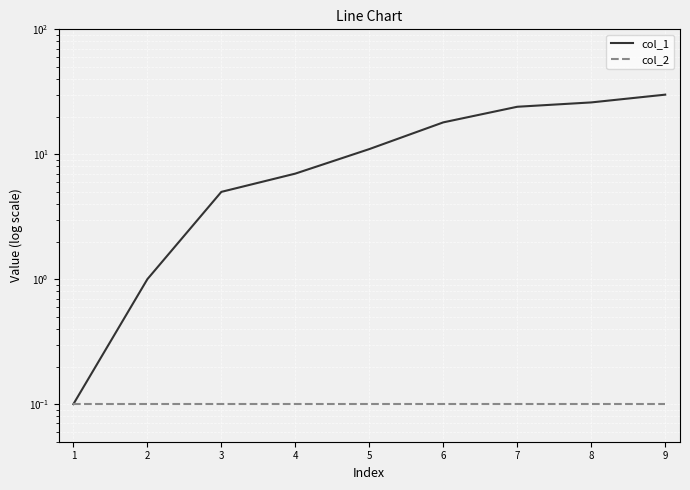

Rank the series at 3 from highest to lowest value.

col_1, col_2